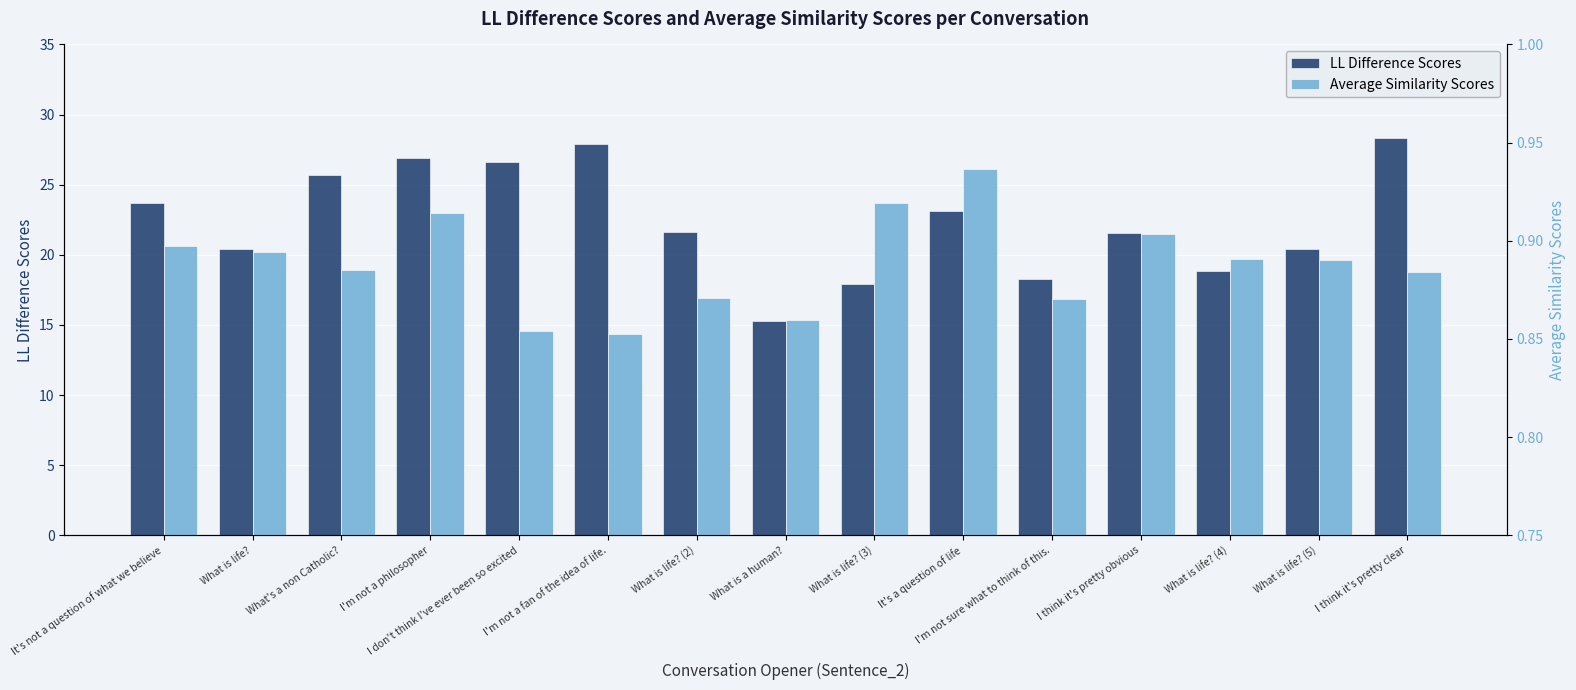

What is the value of the LL Difference Scores bar at the 9th from the left?

17.9